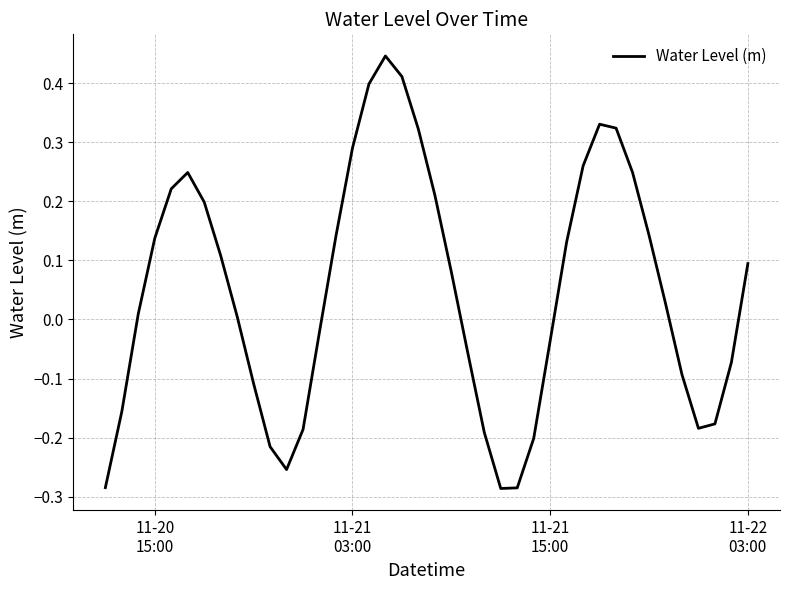

Does the chart display data point markers on the line(s)?

No